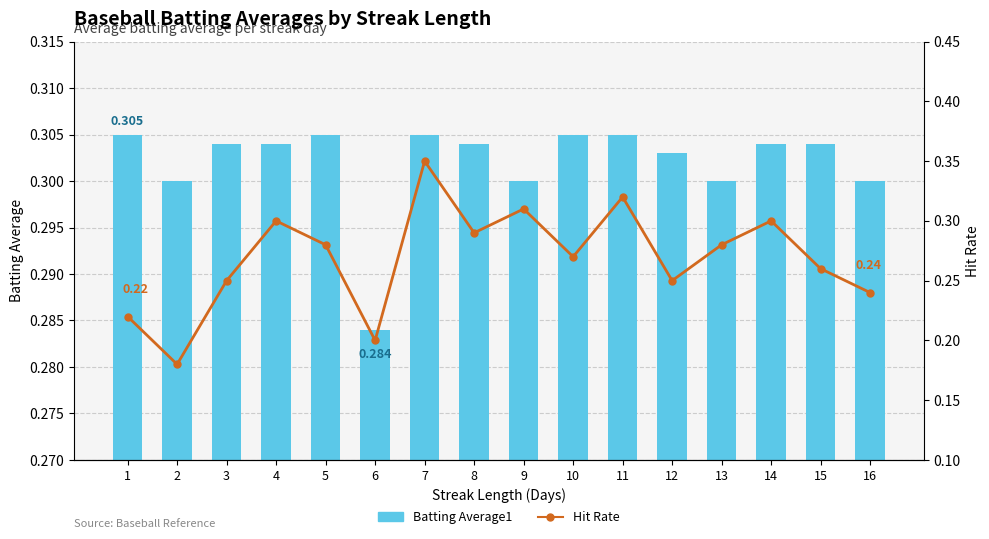

At which category is the sum across all series the highest?

7